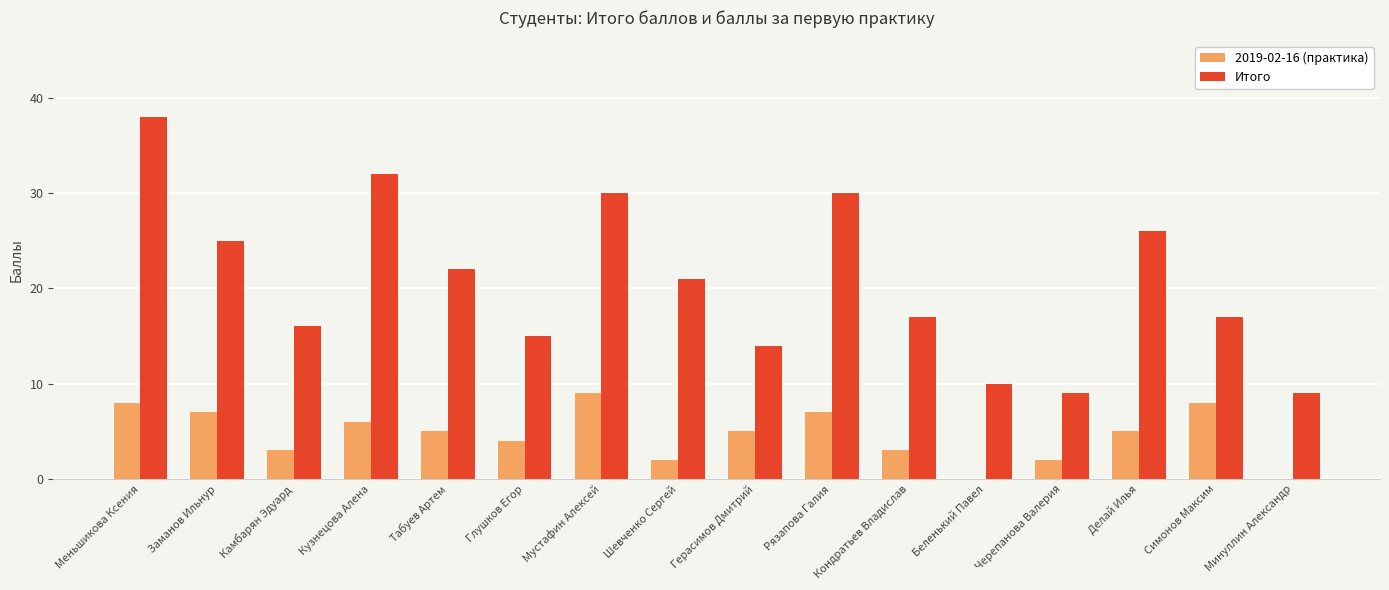

How many groups of bars are there?

16